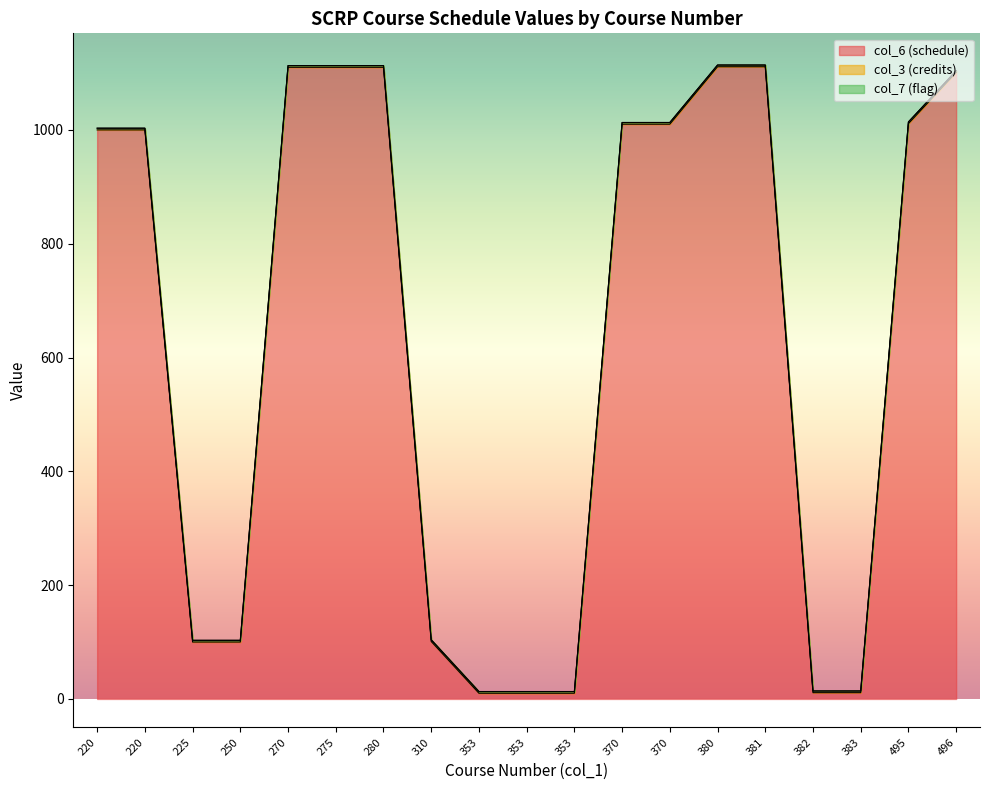

How many series are shown in this chart?

3